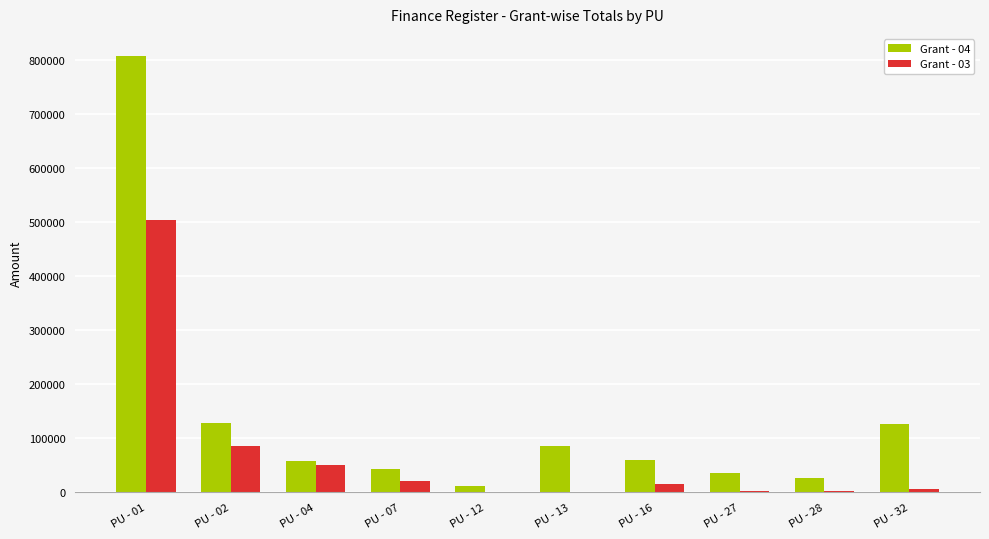

How many distinct data groups are displayed?

2